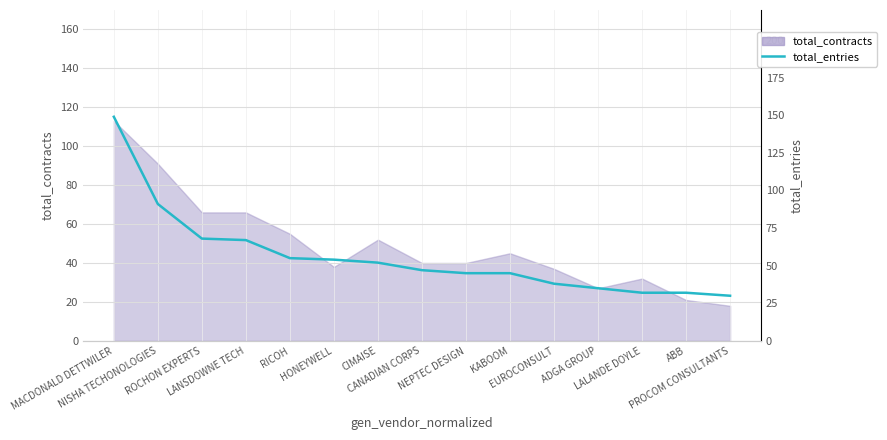

What is the difference between the maximum and minimum values?

119